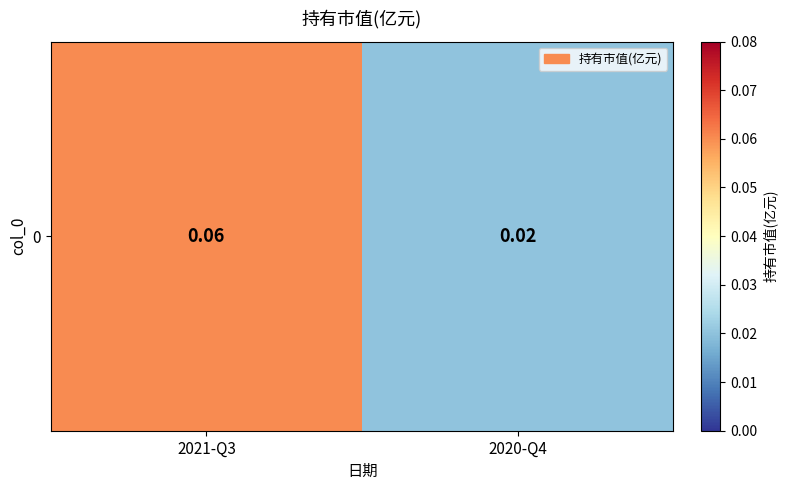

The value at 2020-Q4 is 0.0. True or false?

True